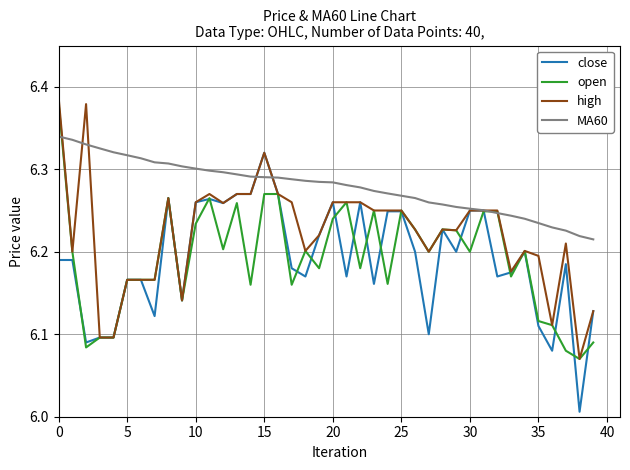

True or false: open has more than 1 points higher than both neighbors.

True